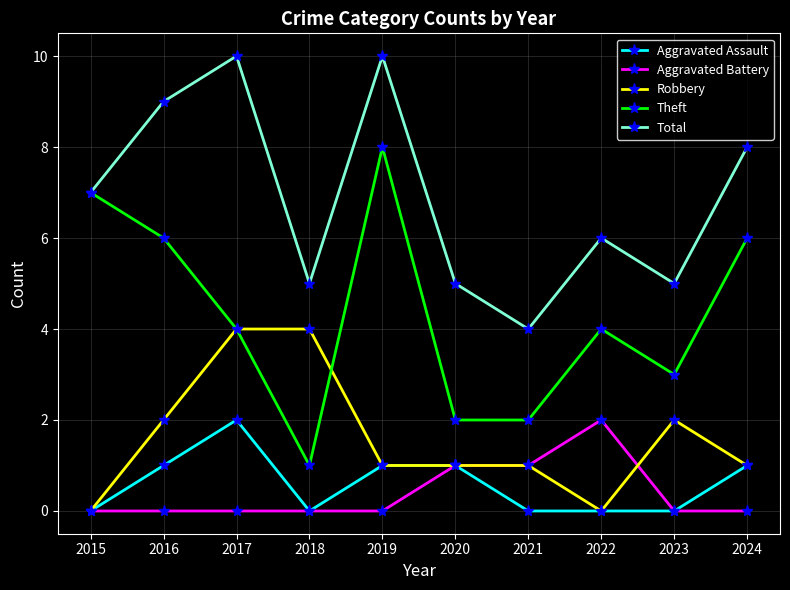

Is it true that Total equals 10 at 2017?

True